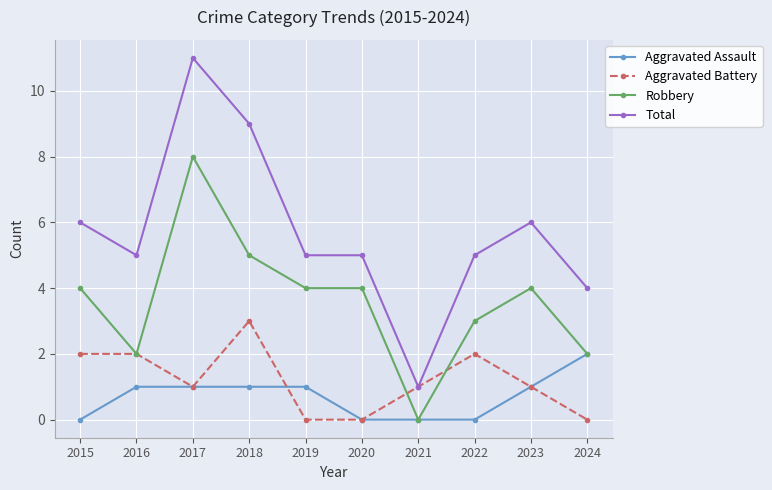

True or false: Aggravated Assault and Total cross at least once.

False